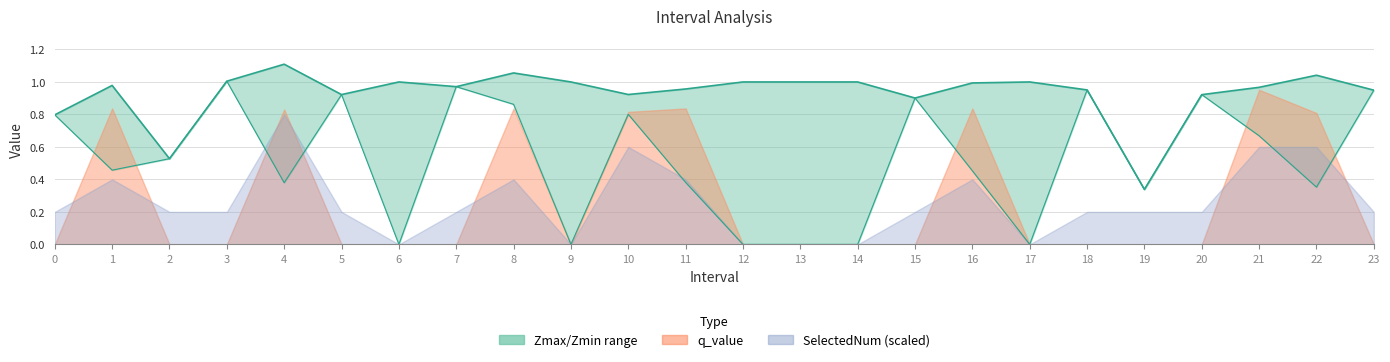

Count the number of categories in the chart.

24